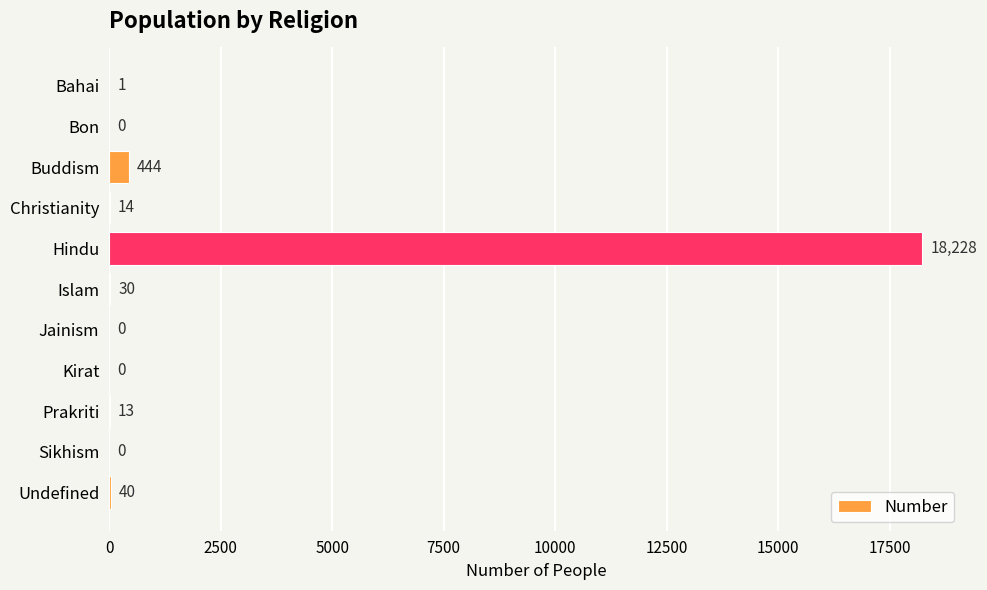

True or false: the data shows 18228 at Hindu.

True